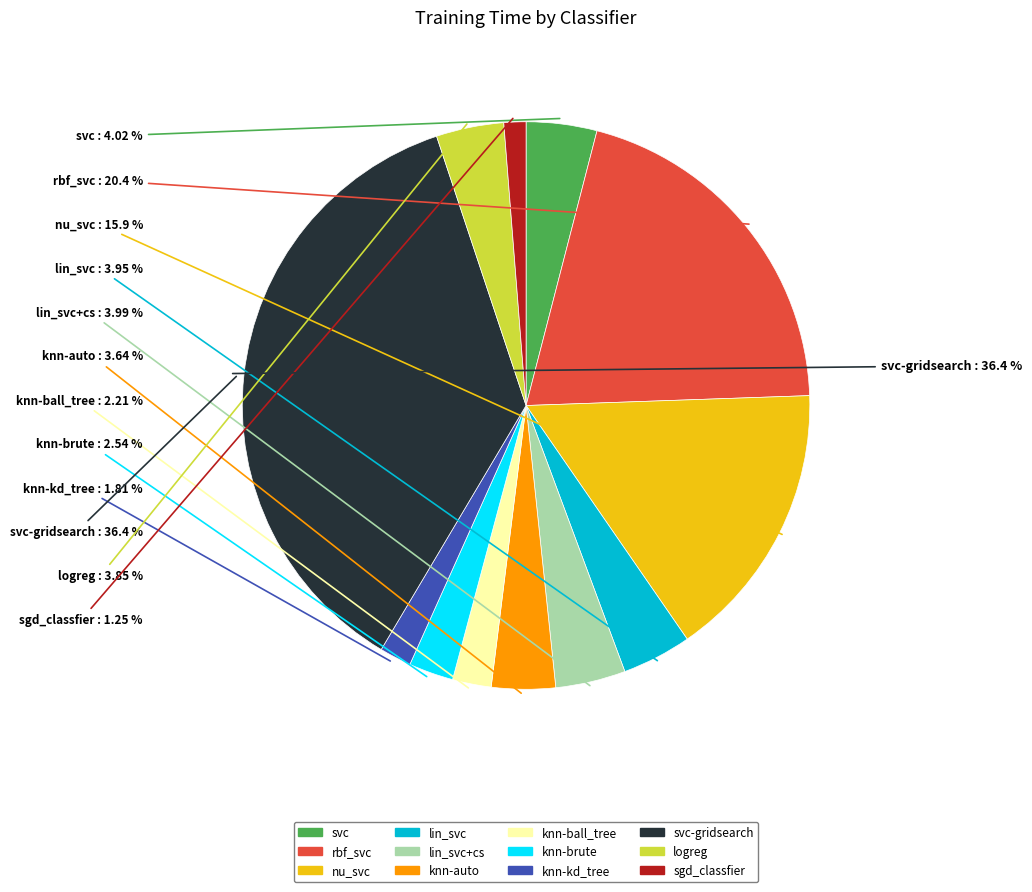

What percentage is the sgd_classfier slice, to the nearest percent?

1%